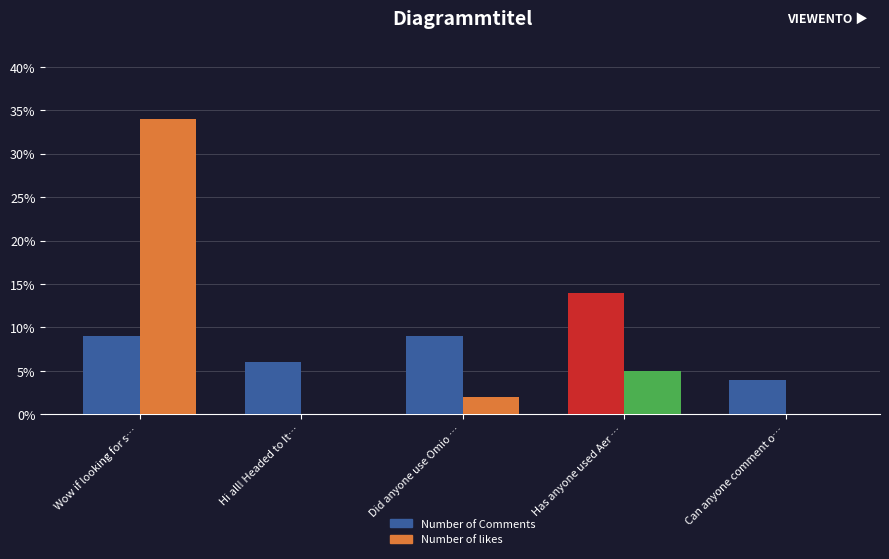

How many series are shown in this chart?

2